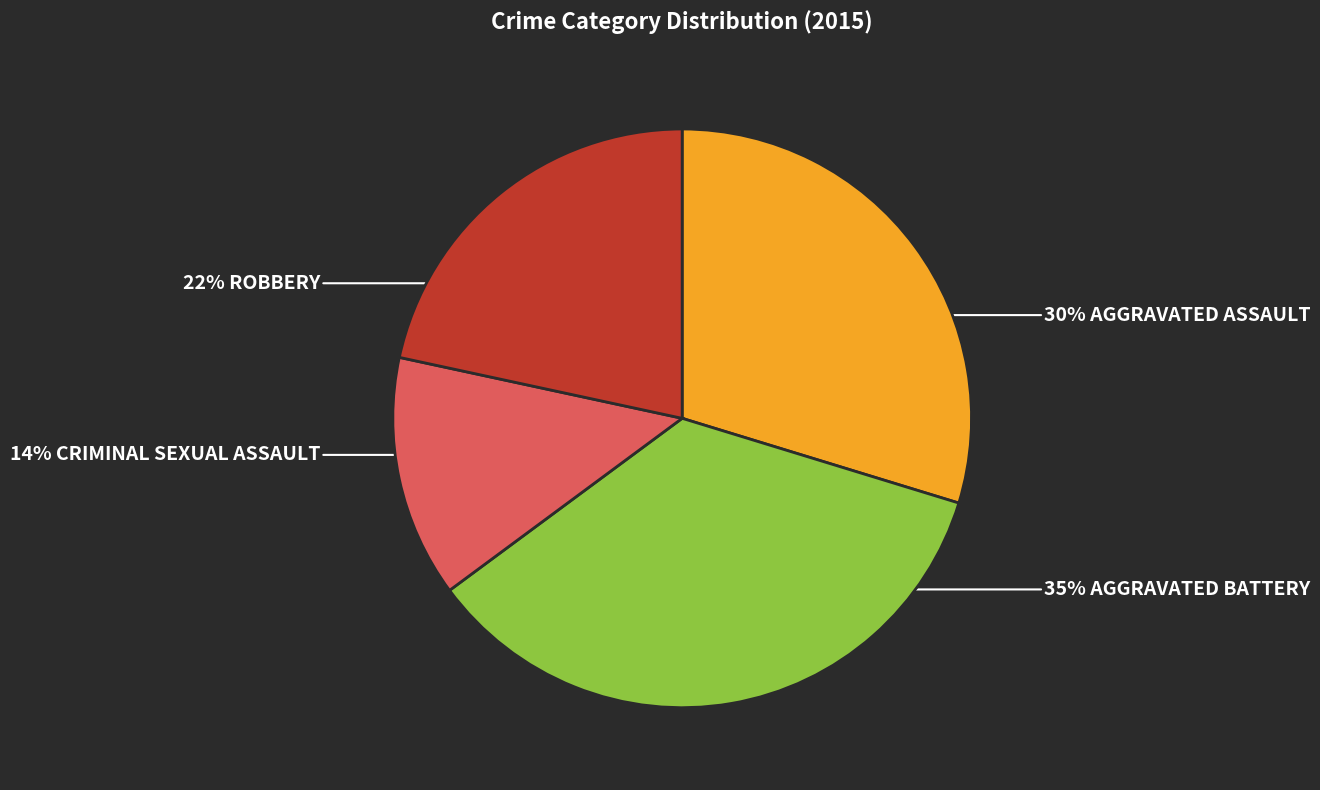

How many segments does this pie chart have?

4